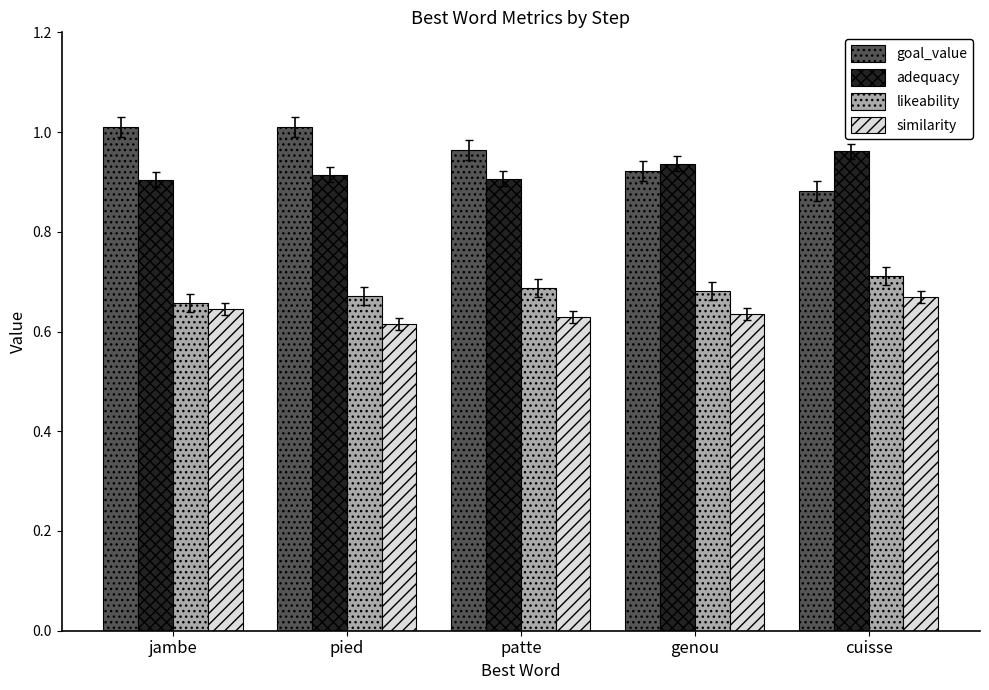

The likeability series shows 0.4 at jambe. True or false?

False